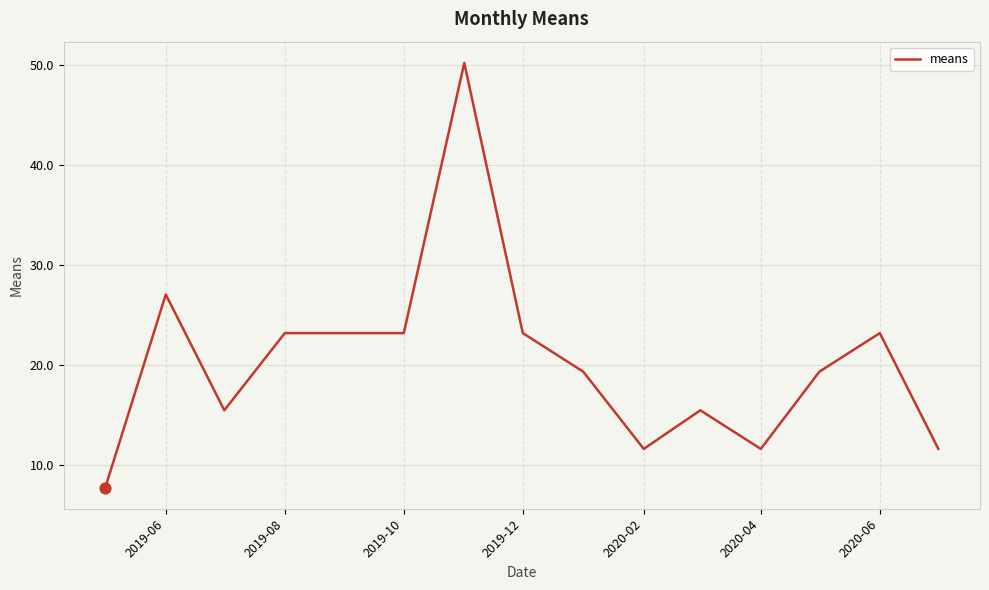

What is the maximum value shown in the chart?

50.2